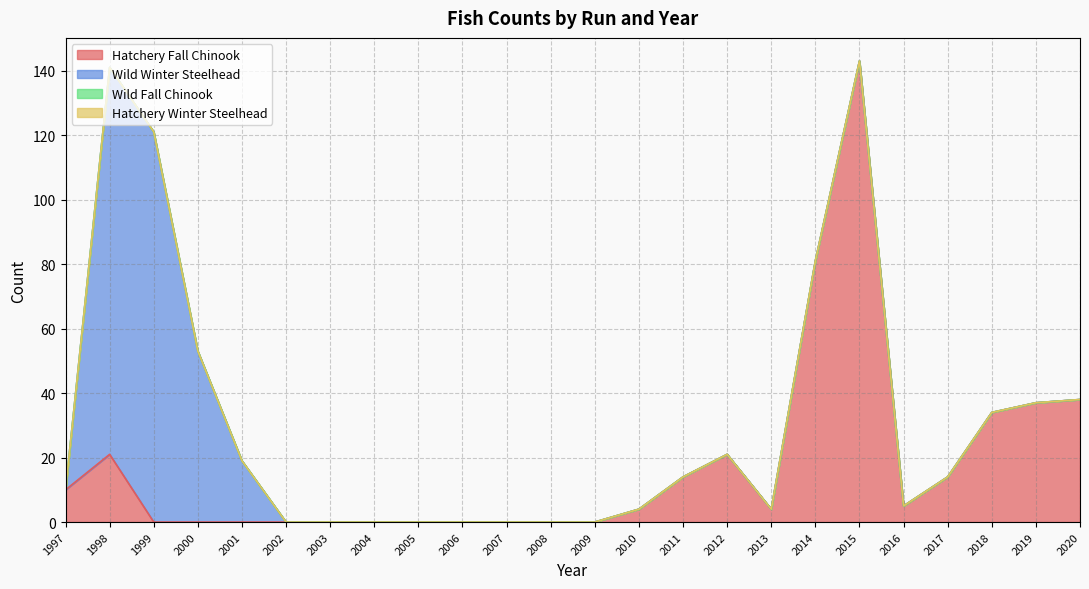

True or false: Hatchery Winter Steelhead has more than 0 interior local peaks.

False